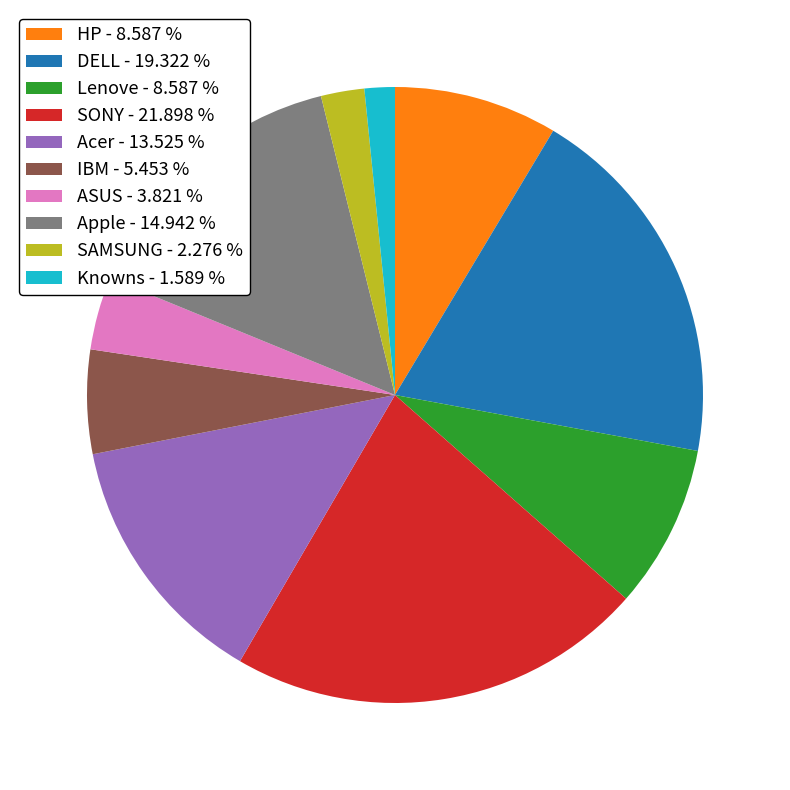

True or false: IBM accounts for 1% of the total.

False